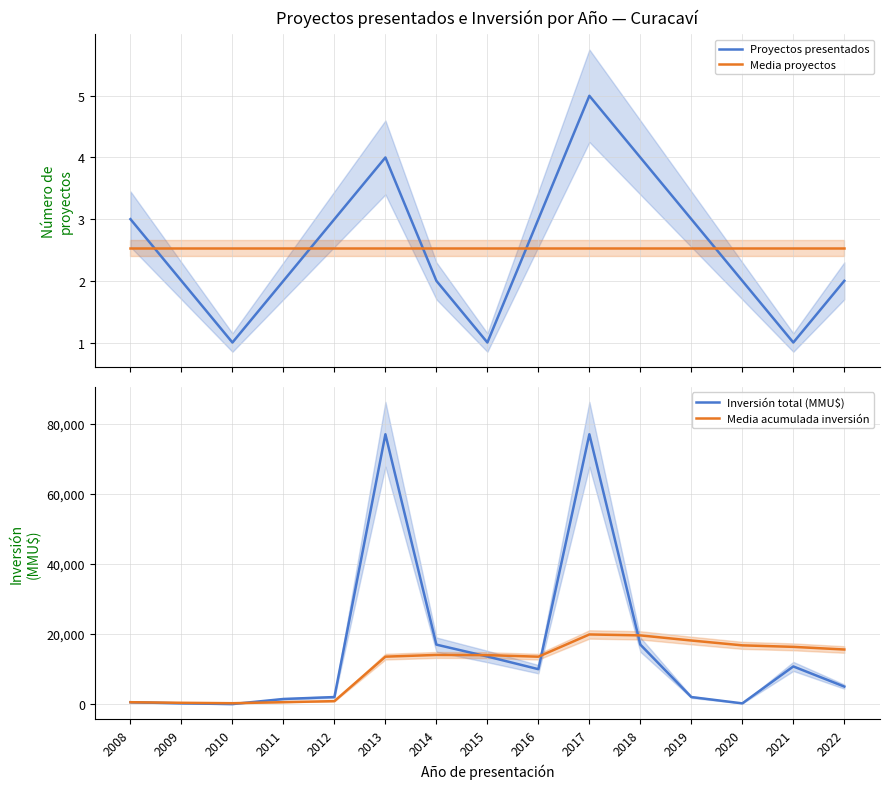

What is the value of the Inversión total (MMU$) point at the 5th from the left?

2050.0